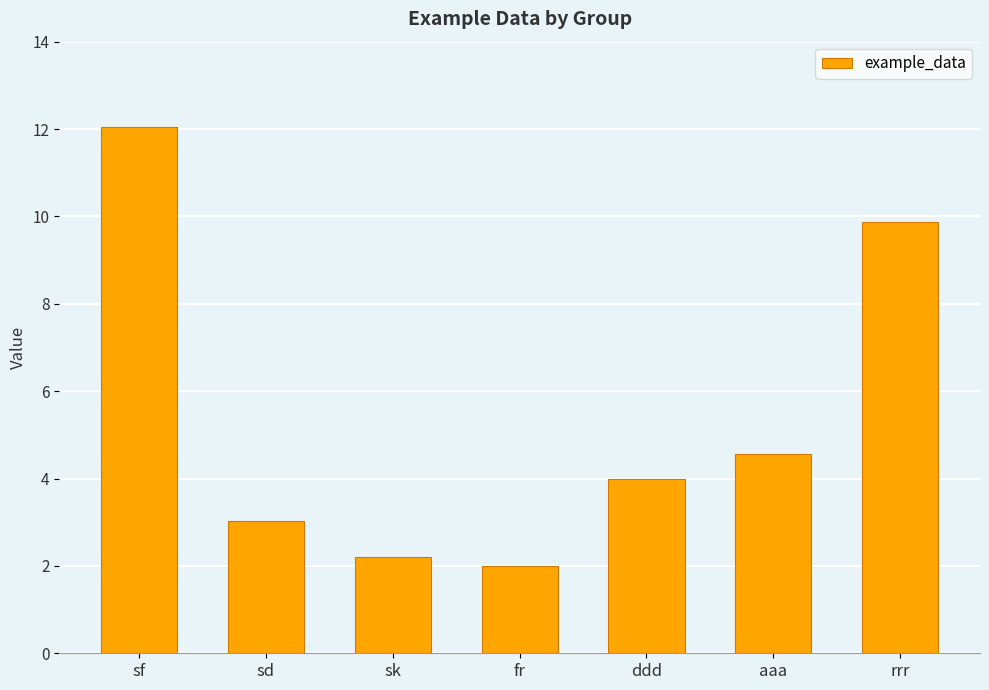

The chart shows a value of 7.0 at aaa. True or false?

False